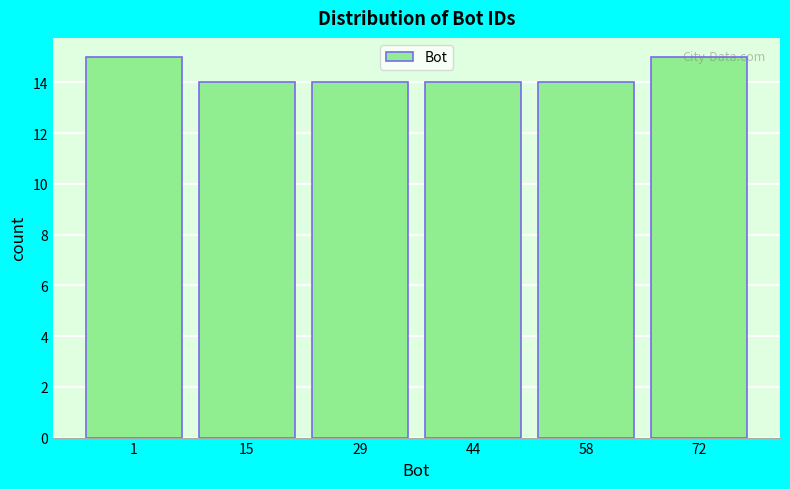

Which has a higher value, 58 or 72?

72